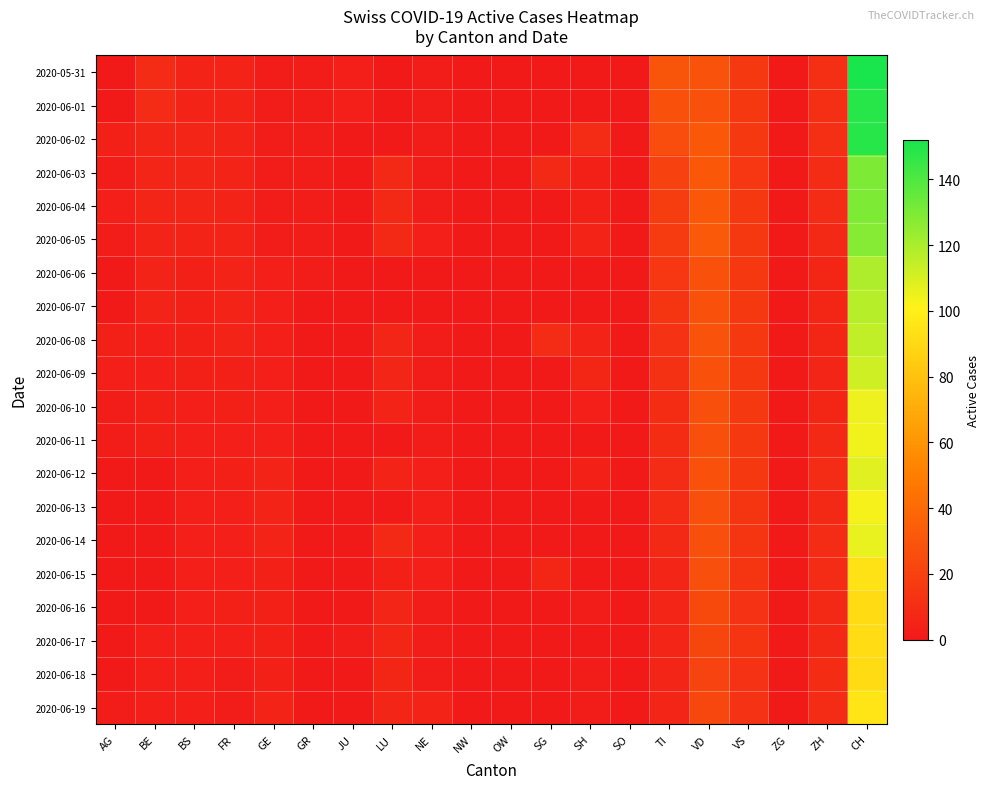

At which category is the sum across all series the highest?

CH